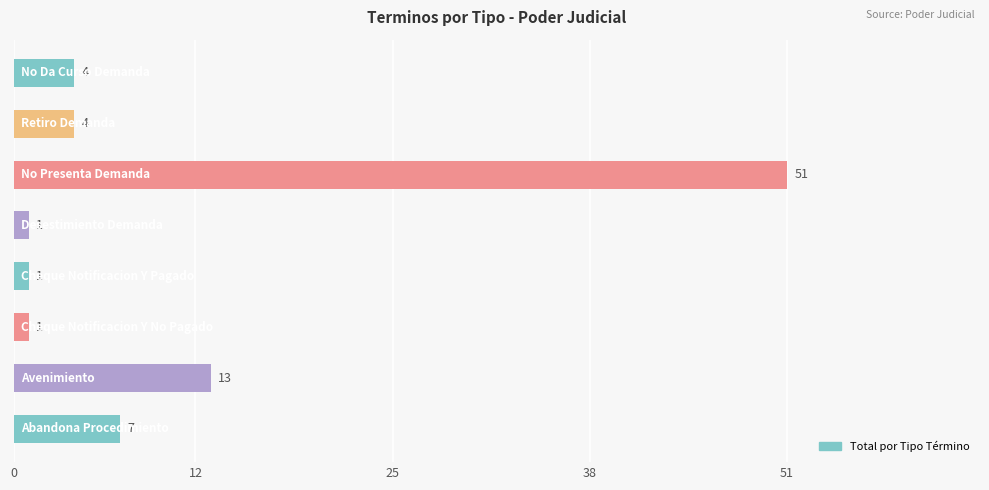

What is the maximum value shown in the chart?

51